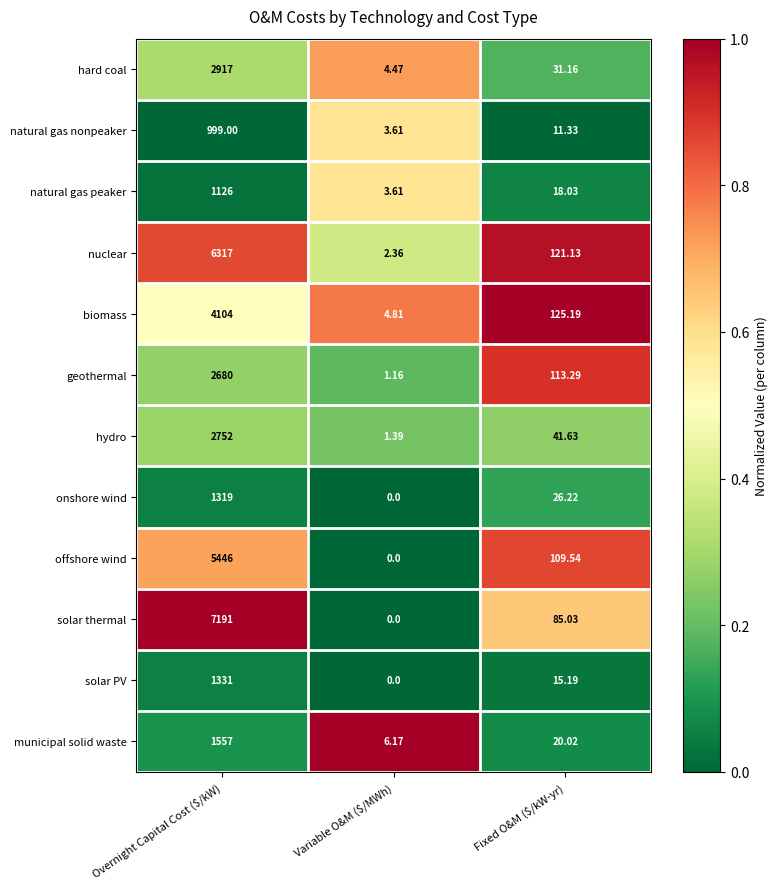

At which category is the sum across all series the highest?

Overnight Capital Cost ($/kW)